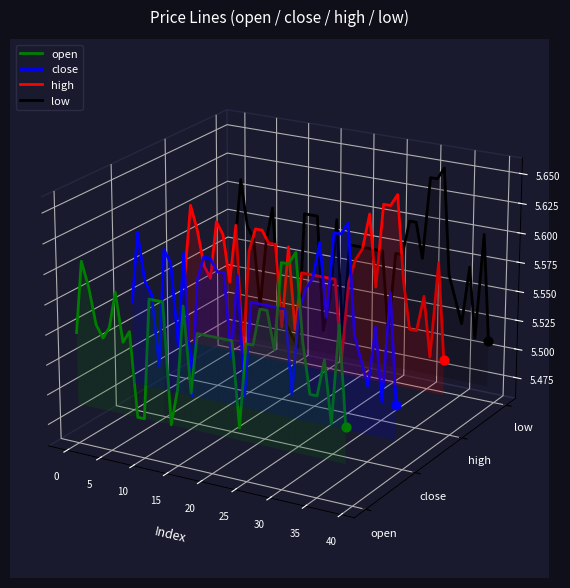

Is the value of high at 28 greater than the value of close at 31?

Yes